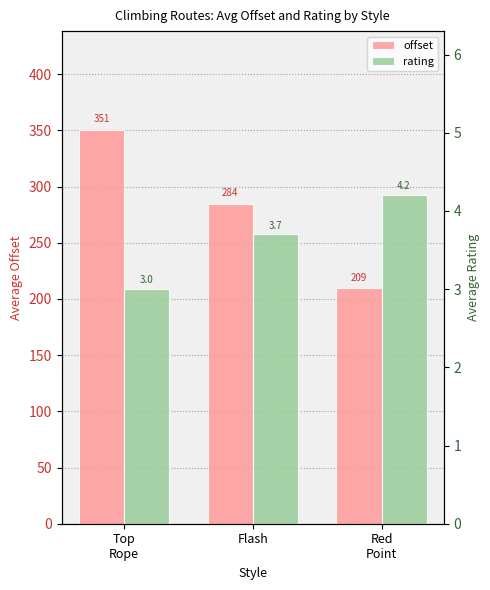

At which label is offset closest to 279?

Flash